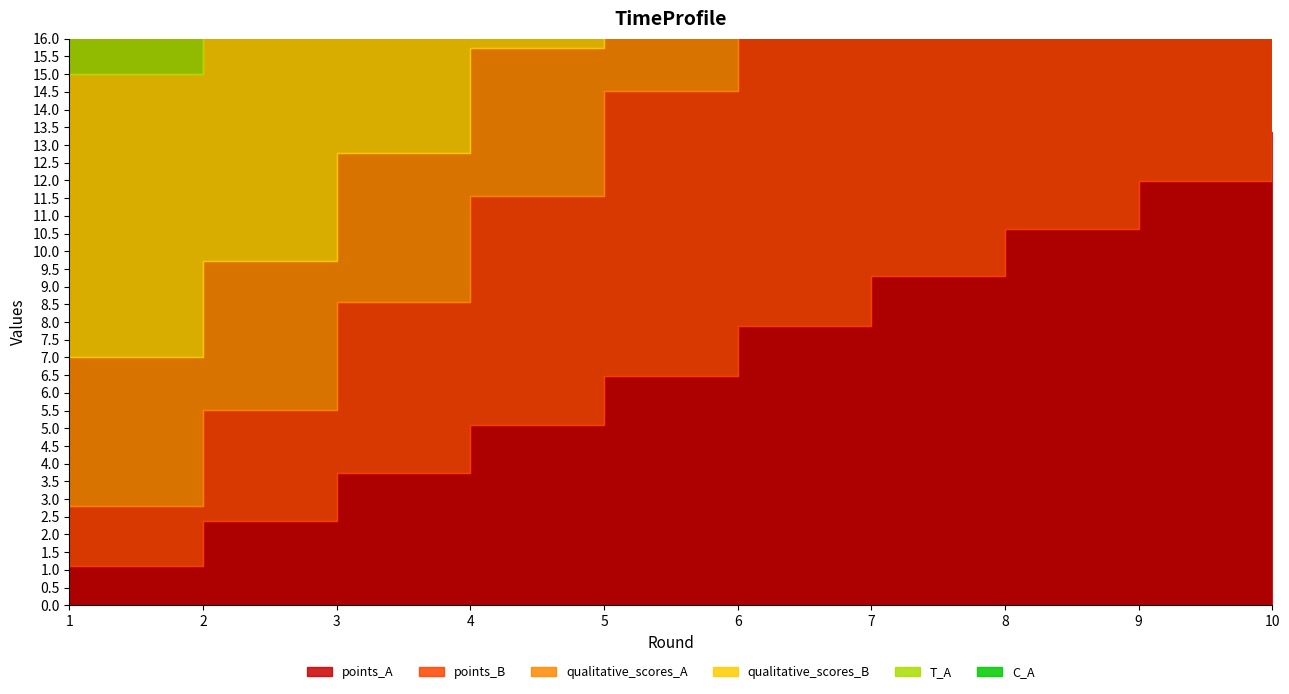

What is the difference between the second highest and minimum values in the points_A series?

10.9